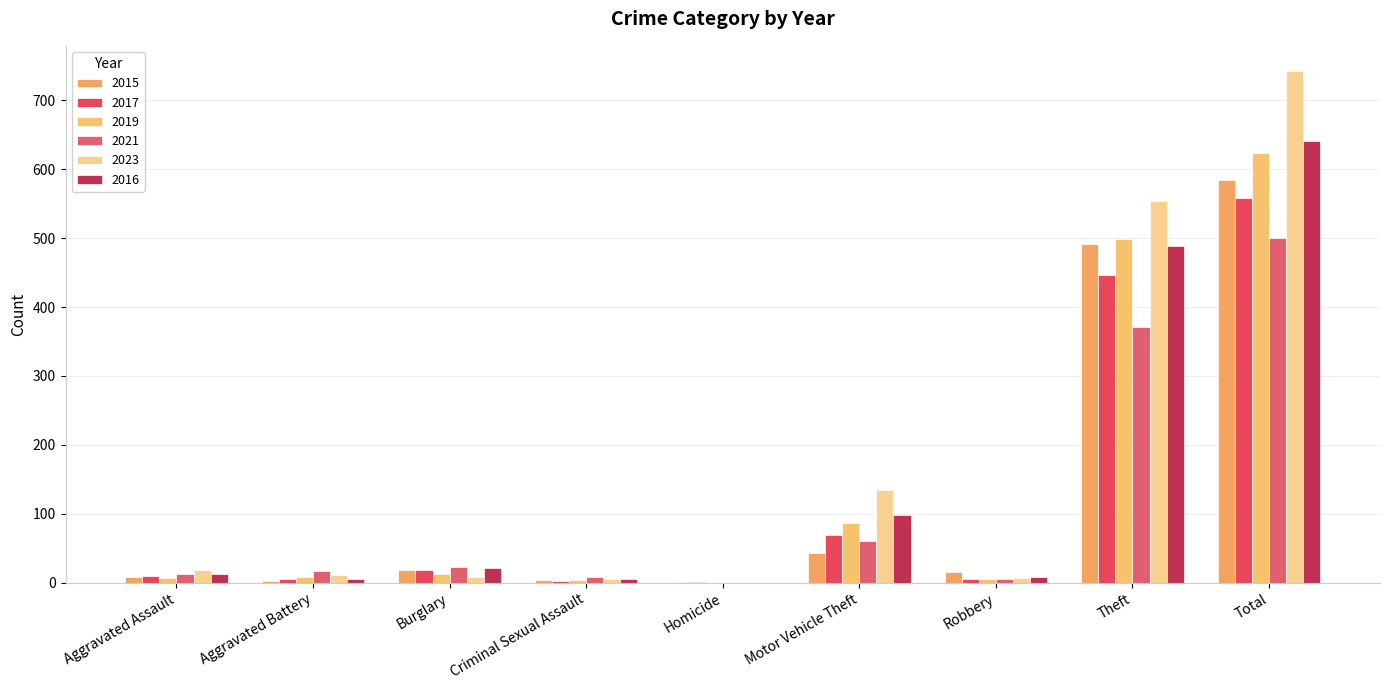

How many groups of bars are there?

9